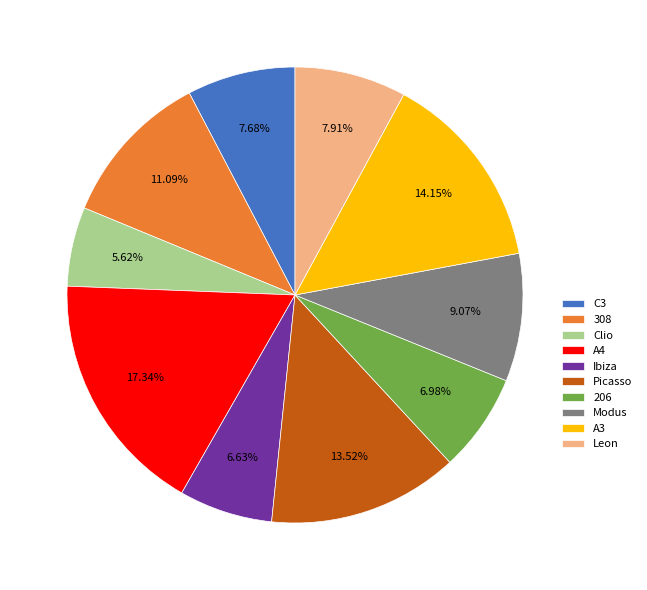

Does any single category account for the majority?

No